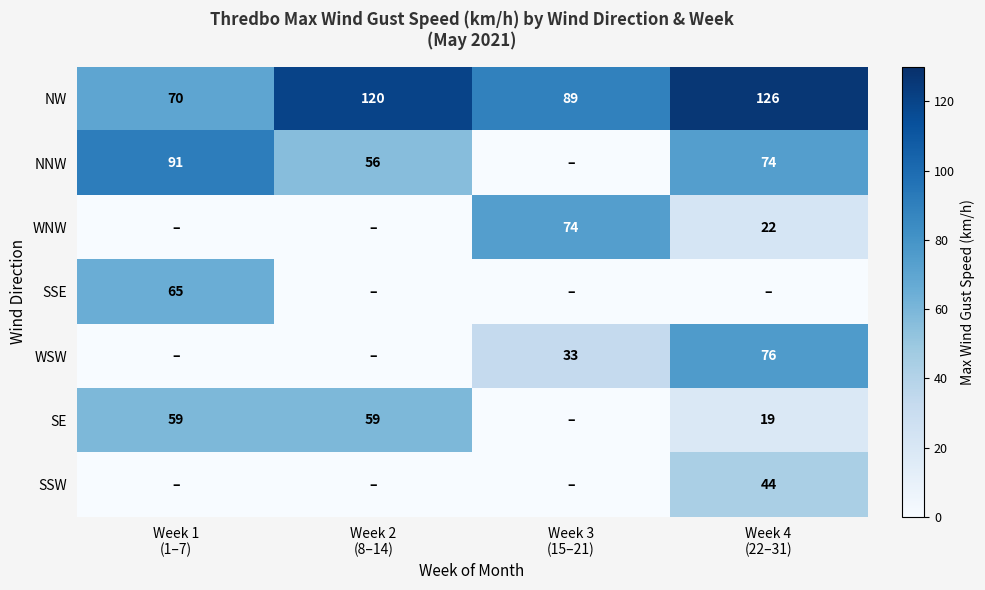

What is the sum of all NW values?

405